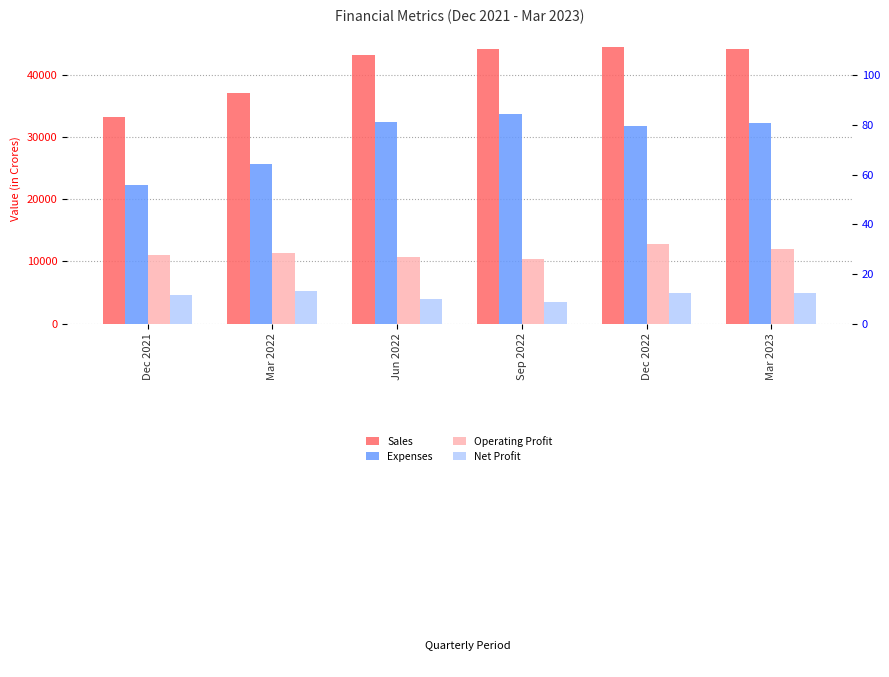

Does the chart contain stacked bars?

No